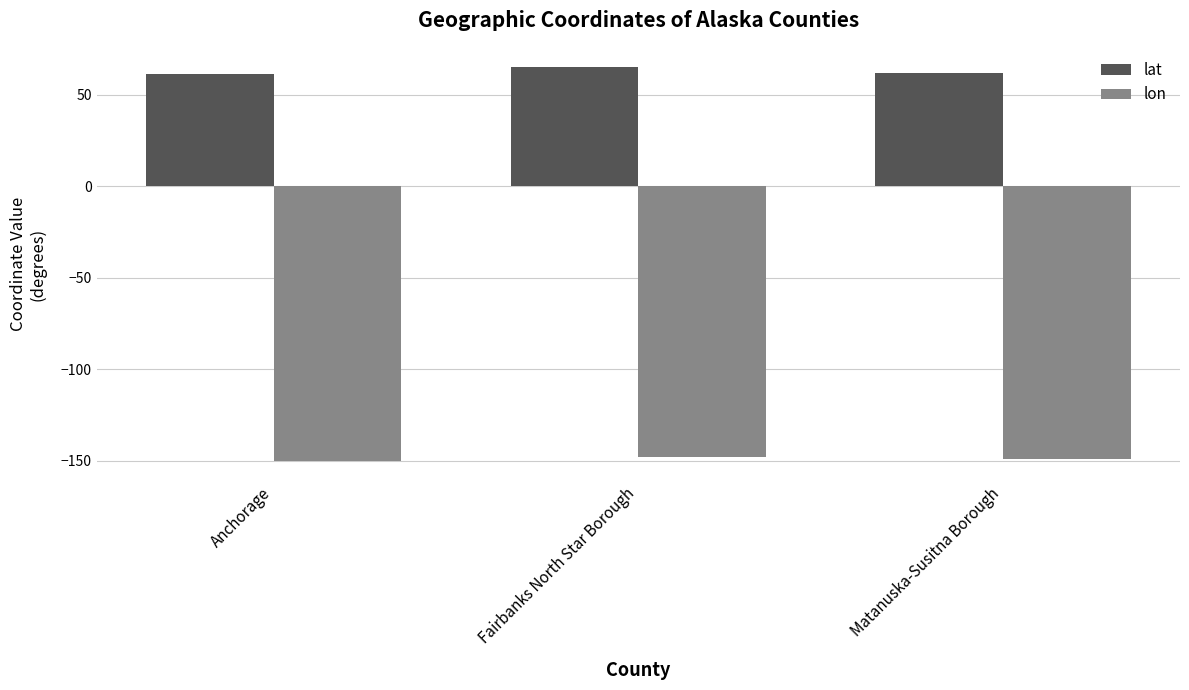

What is the minimum value for lon?

-149.9